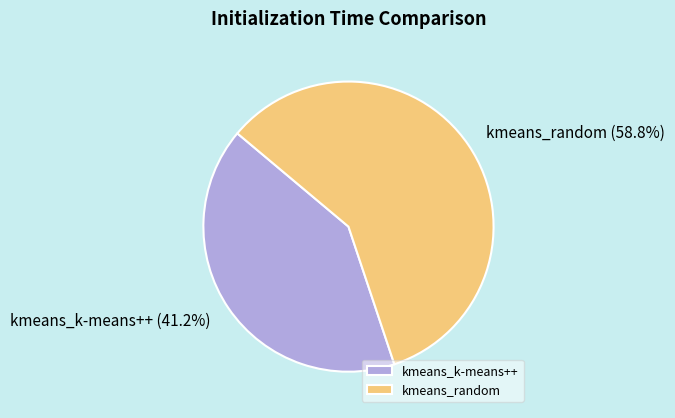

The kmeans_random slice represents 73% of the pie. True or false?

False